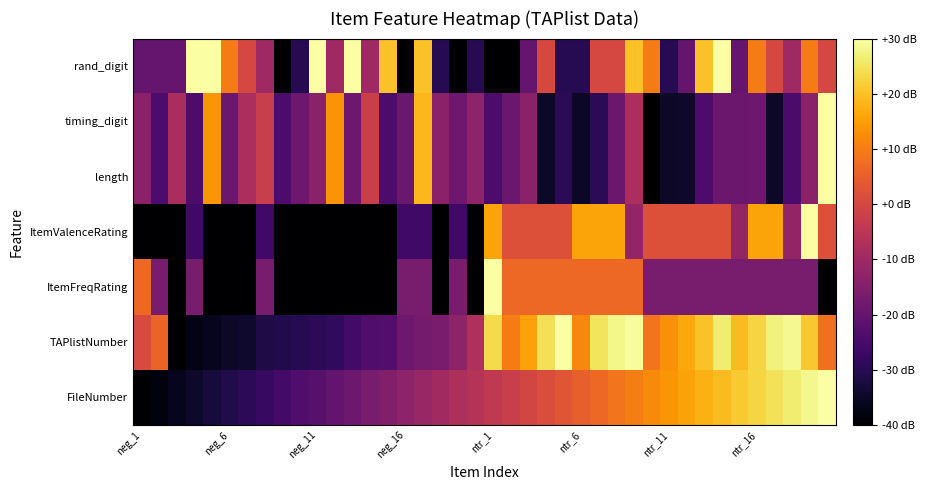

How many series are shown in this chart?

7